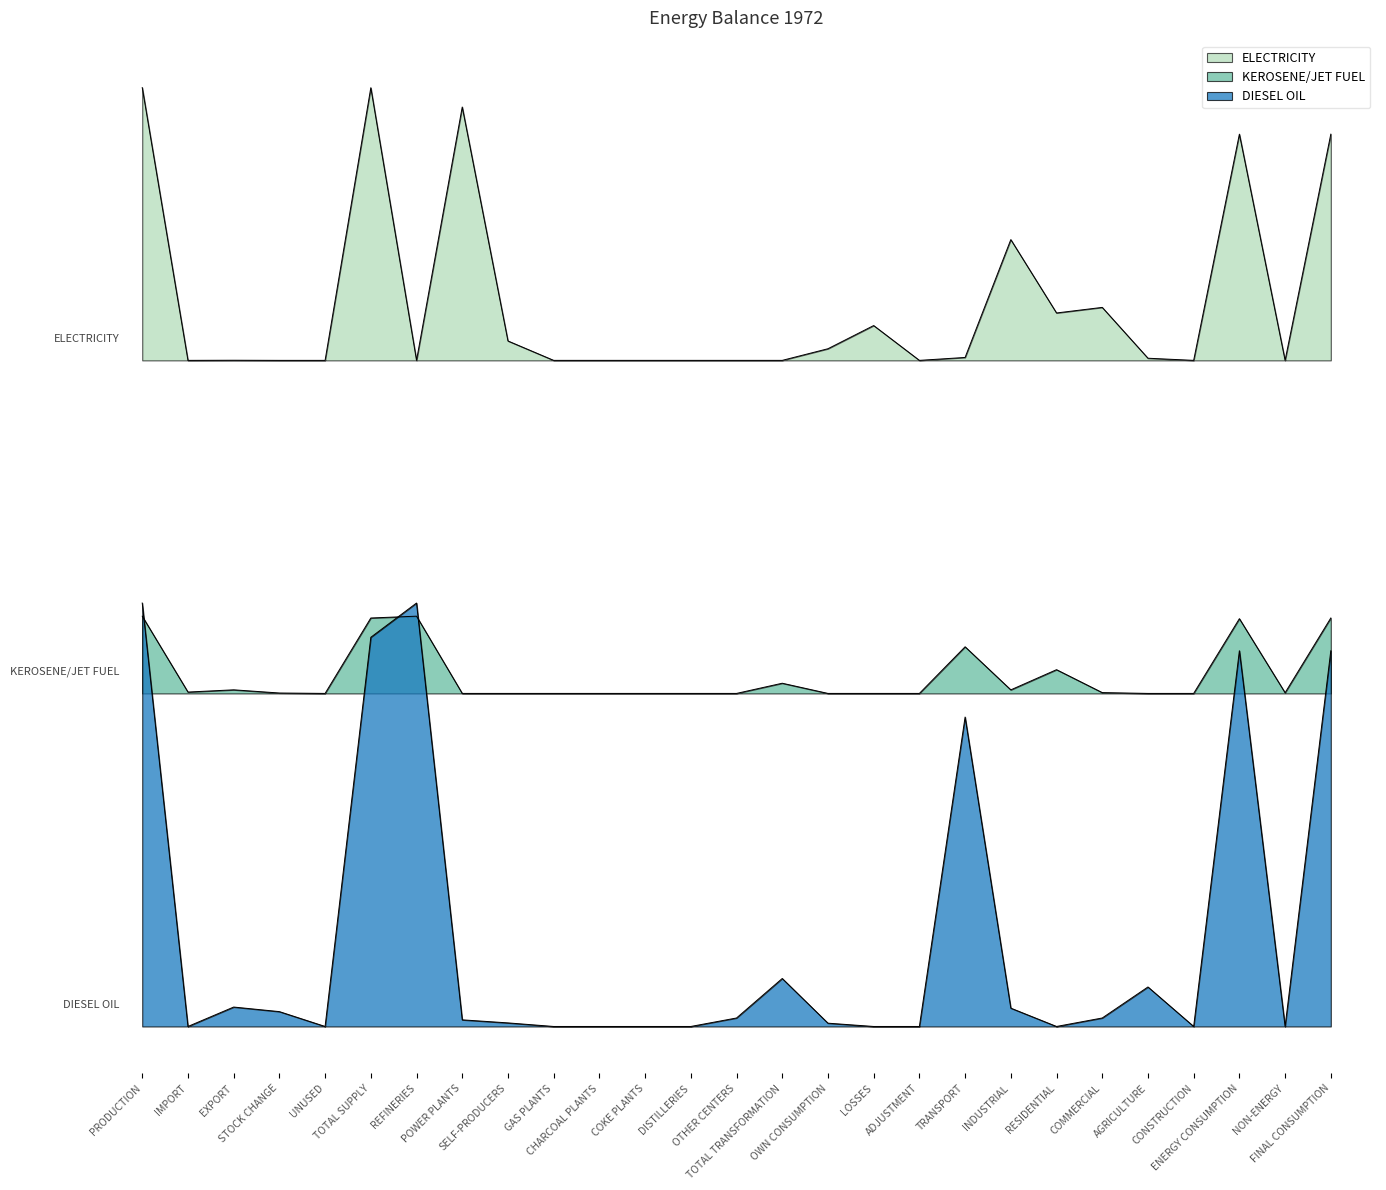

List the labels in order of DIESEL OIL value, smallest first.

IMPORT, UNUSED, GAS PLANTS, CHARCOAL PLANTS, COKE PLANTS, DISTILLERIES, LOSSES, ADJUSTMENT, RESIDENTIAL, CONSTRUCTION, NON-ENERGY, OWN CONSUMPTION, SELF-PRODUCERS, POWER PLANTS, OTHER CENTERS, COMMERCIAL, STOCK CHANGE, INDUSTRIAL, EXPORT, AGRICULTURE, TOTAL TRANSFORMATION, TRANSPORT, ENERGY CONSUMPTION, FINAL CONSUMPTION, TOTAL SUPPLY, PRODUCTION, REFINERIES